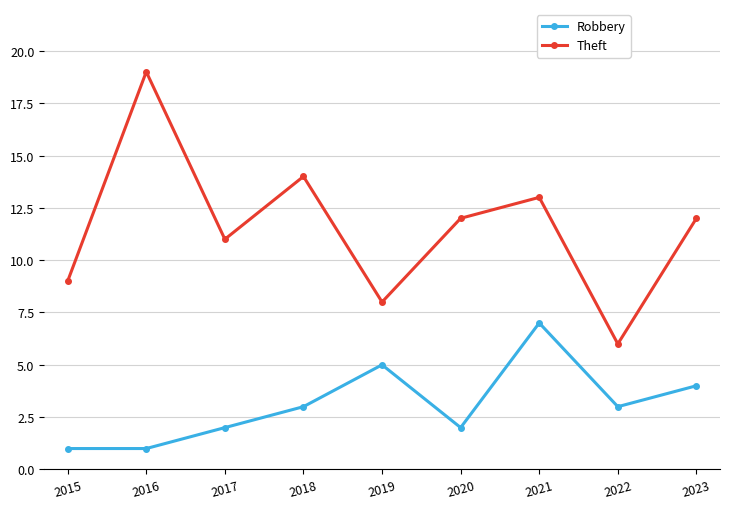

Which series has the widest spread of values?

Theft